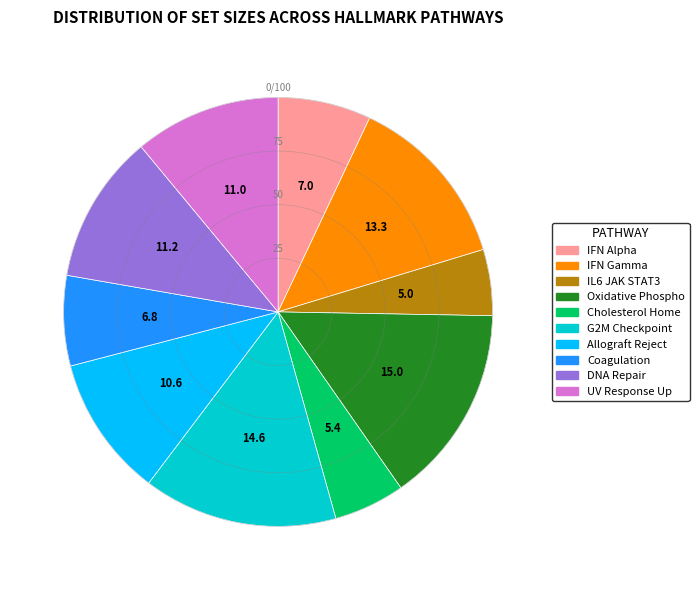

Is there a majority slice in this chart?

No